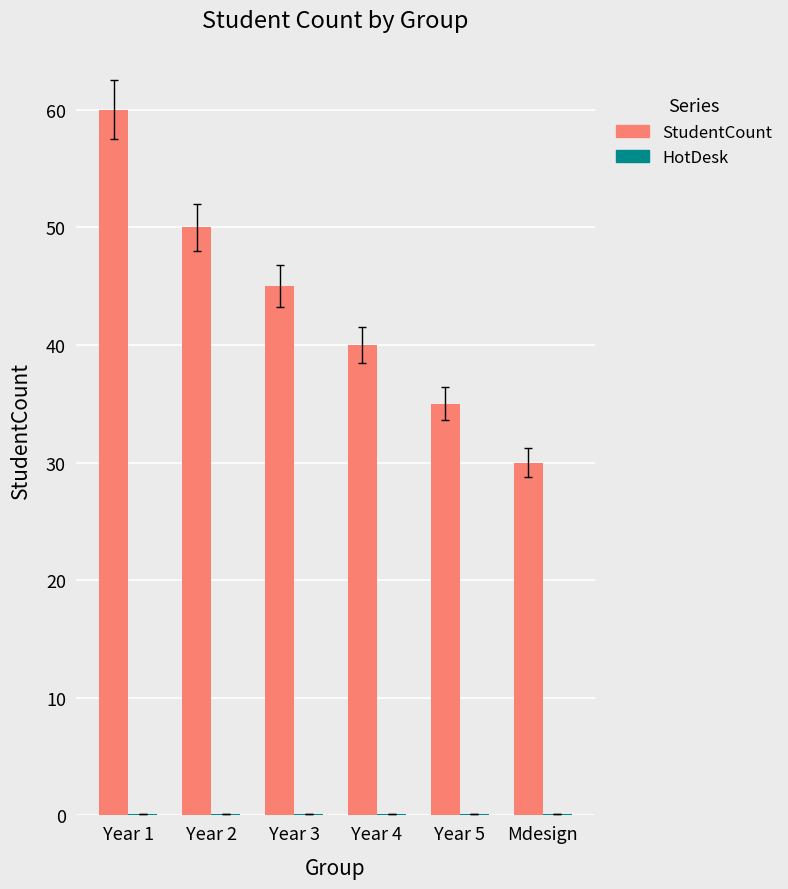

Between Year 1 and Year 5, which series saw the biggest shift?

StudentCount